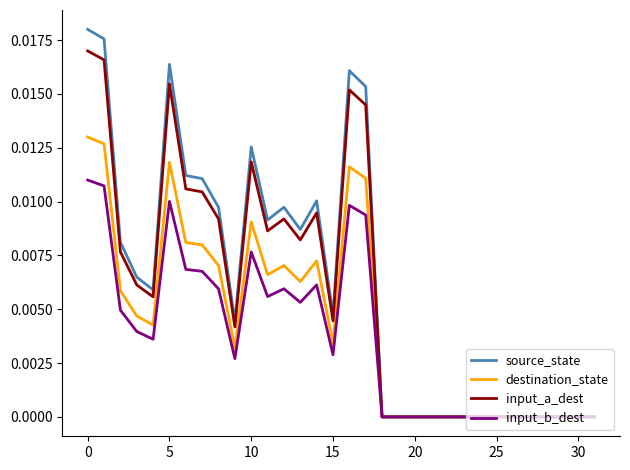

List the series in order of their peak value, lowest first.

input_b_dest, destination_state, input_a_dest, source_state